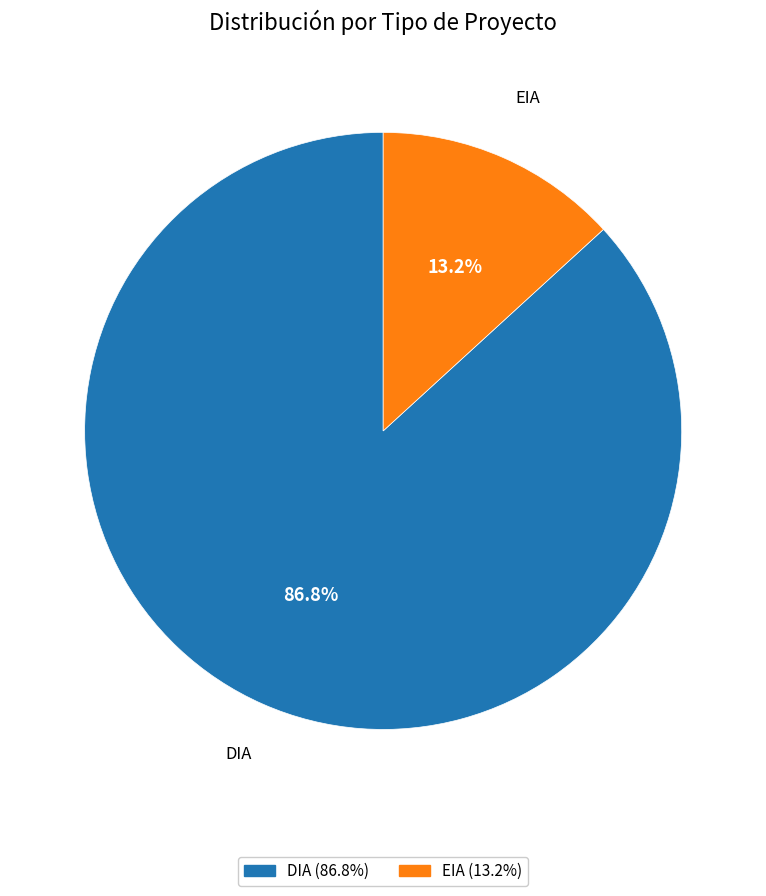

What percentage is the EIA slice, to the nearest percent?

13%